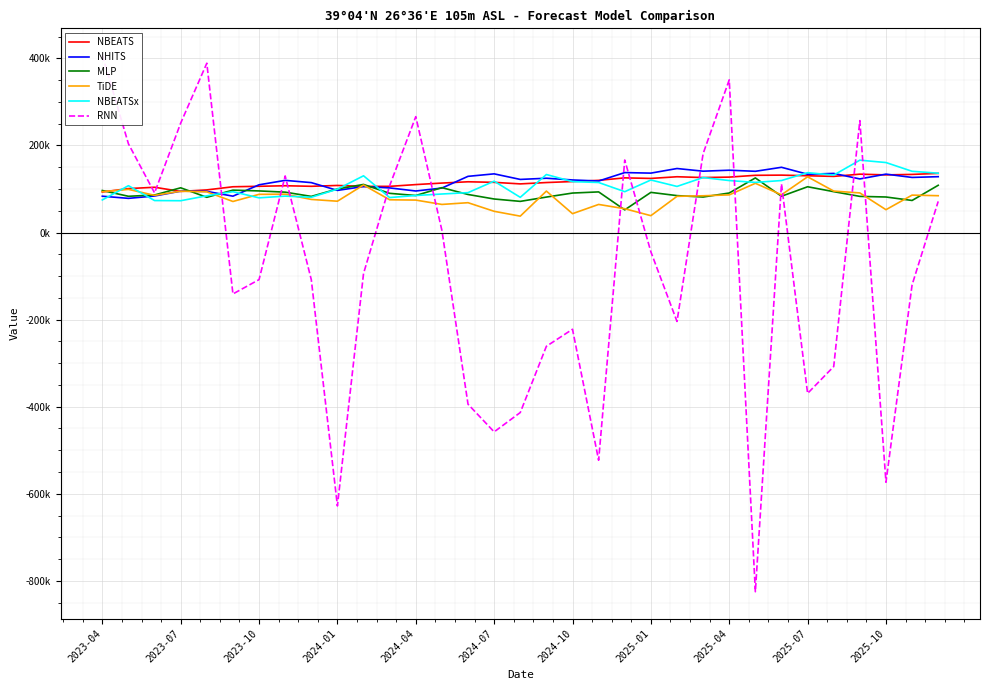

Is it true that MLP equals 151892.1 at 28?

False